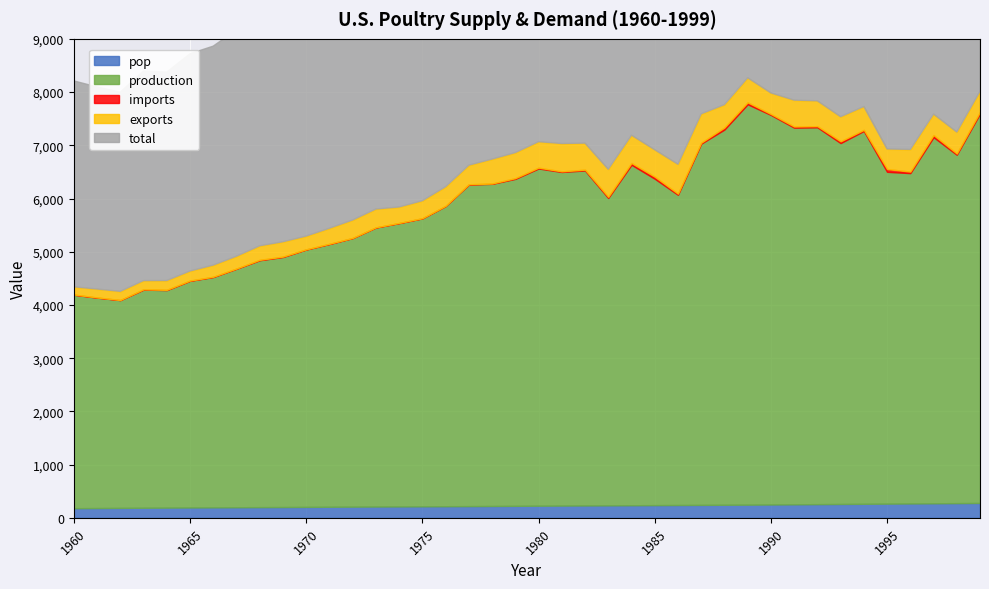

What is the value of the production point at the 38th from the left?

6879.4